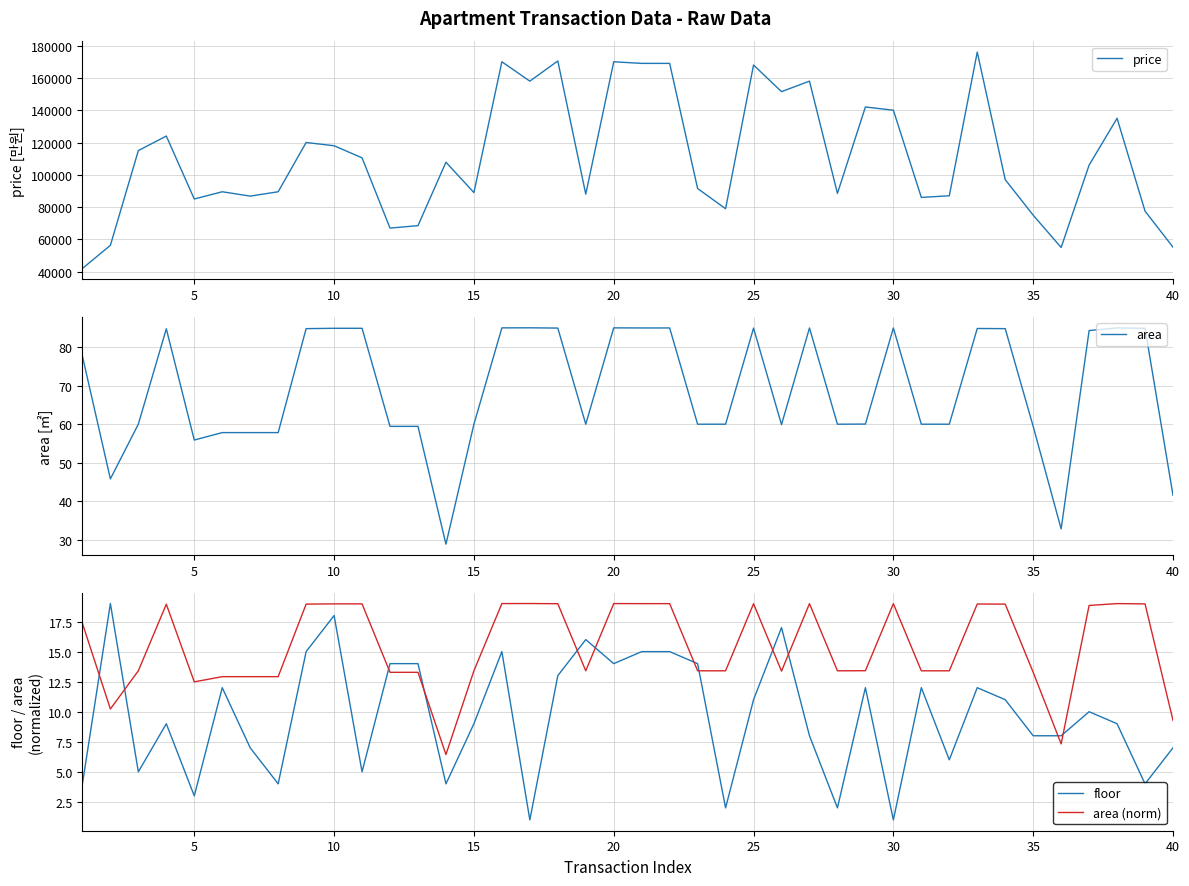

What is the highest value of the area (norm) series?

19.0